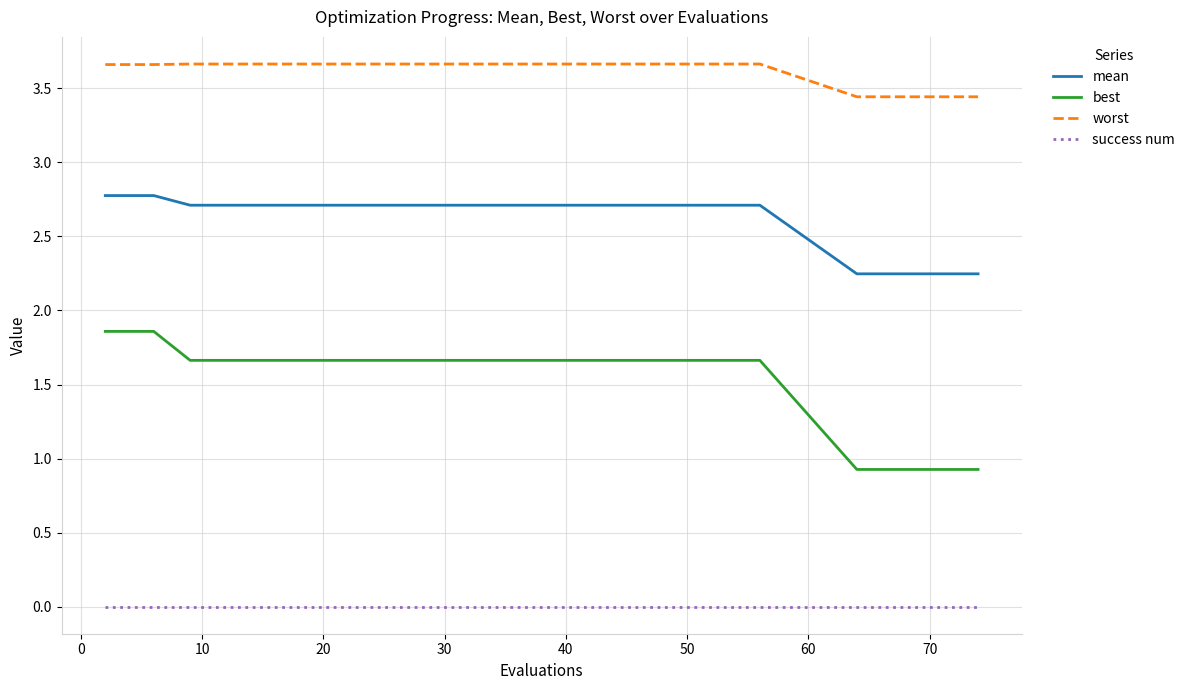

True or false: mean and worst intersect in this chart.

False